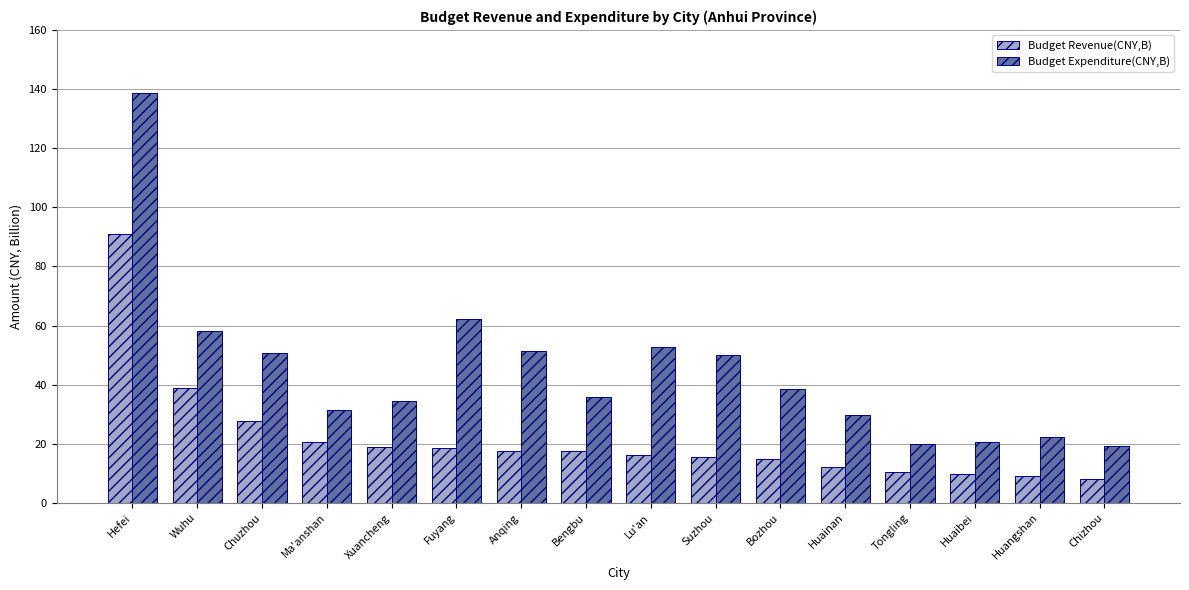

The Budget Revenue(CNY,B) series shows 90.9 at Hefei. True or false?

True